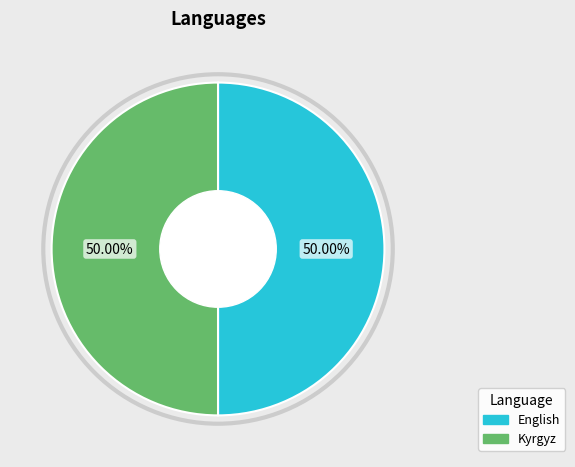

Combined, do Kyrgyz and English account for over 50%?

Yes